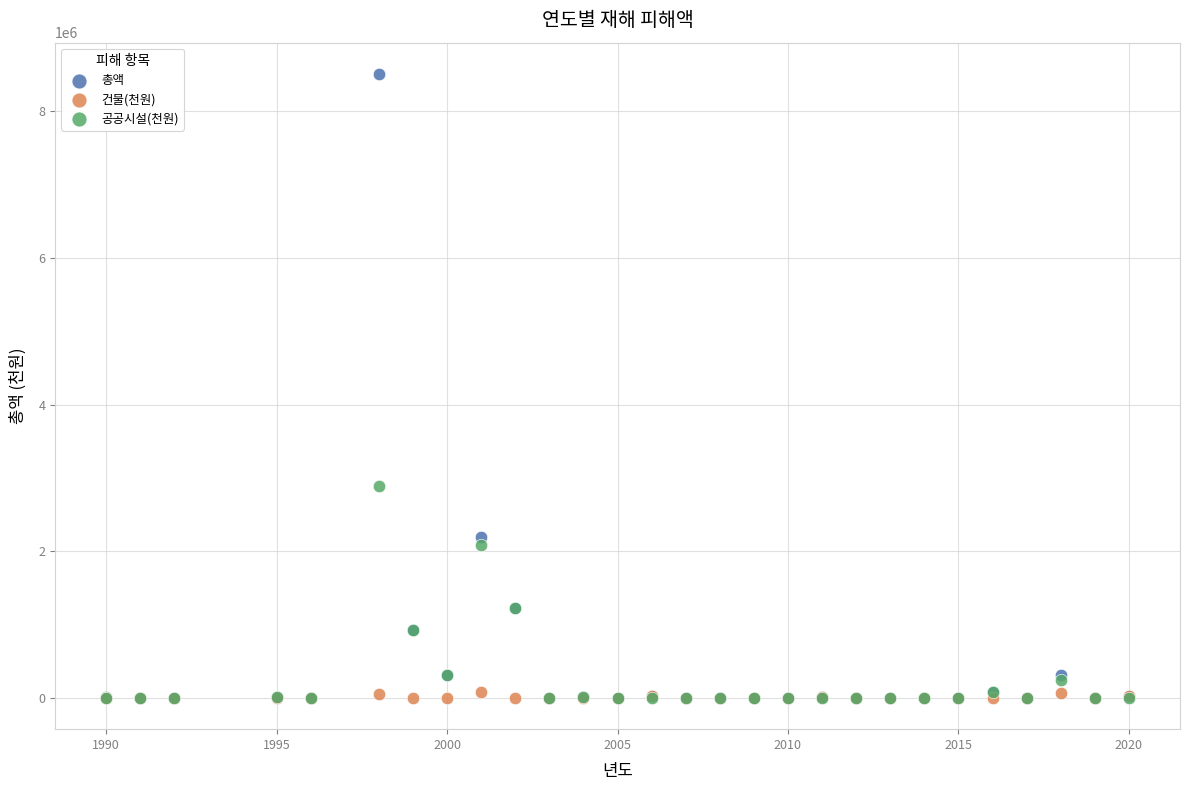

Which series contains the highest Y value?

총액